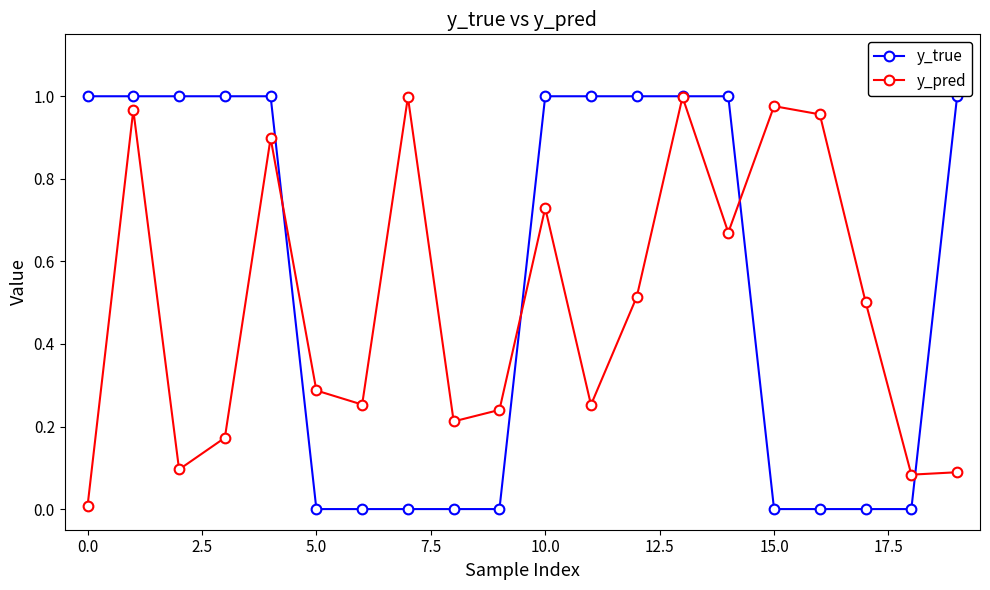

True or false: y_pred has more than 1 points higher than both neighbors.

True